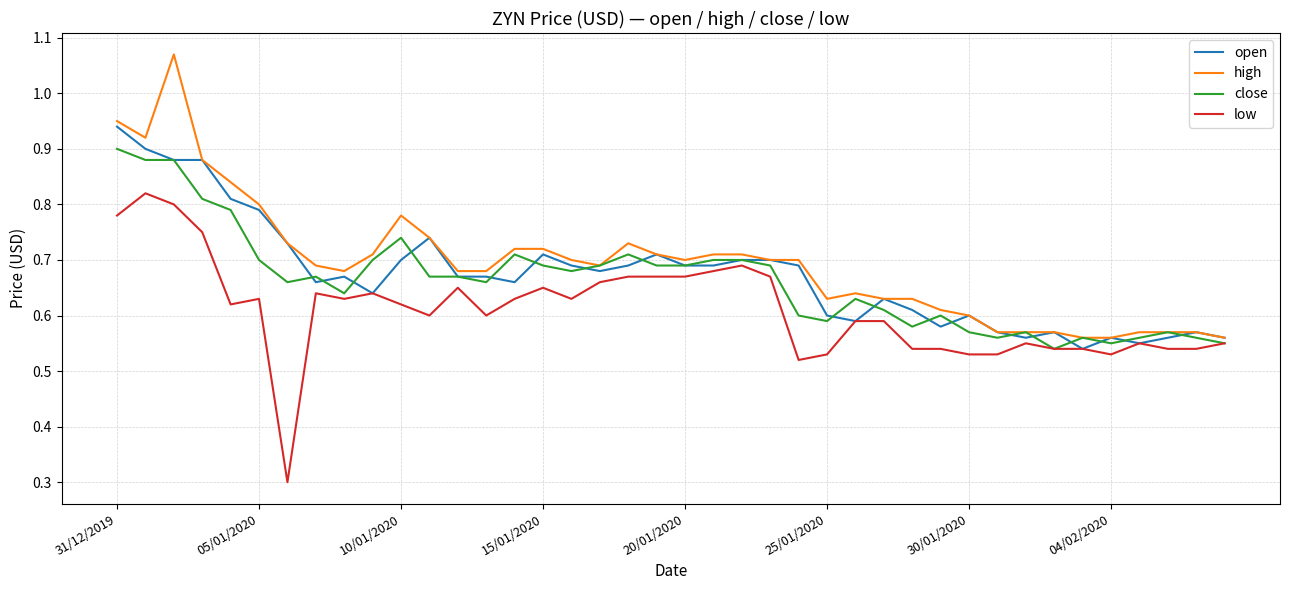

What is the smallest value displayed?

0.3